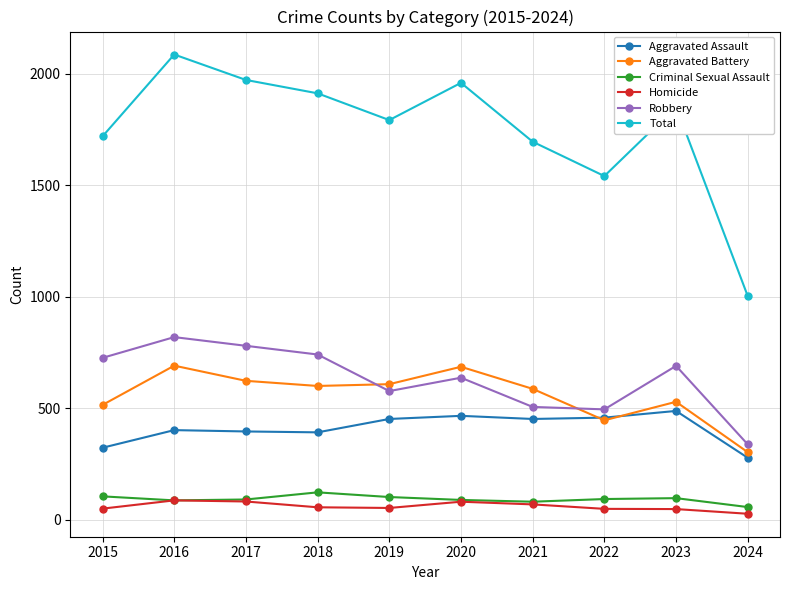

True or false: Robbery has a value of 637 at 2020.

True